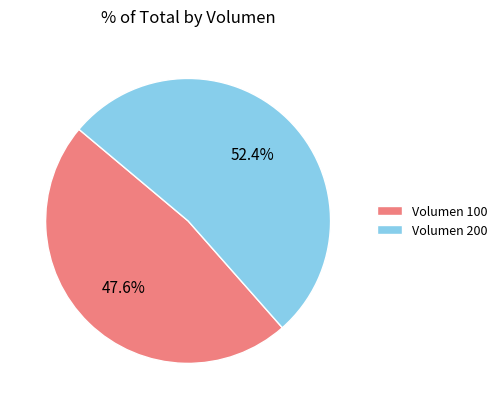

Which category has the smallest portion of the pie?

Volumen 100